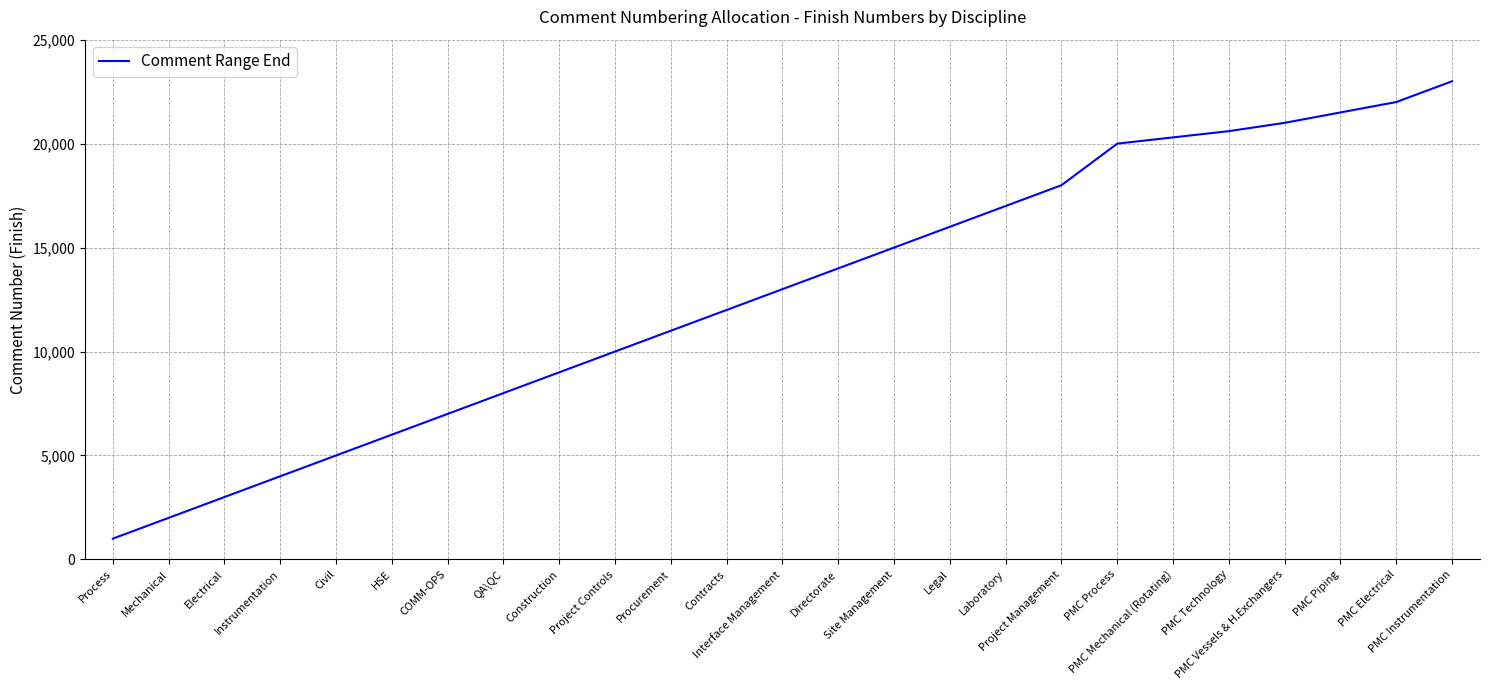

How many lines are shown in the chart?

1